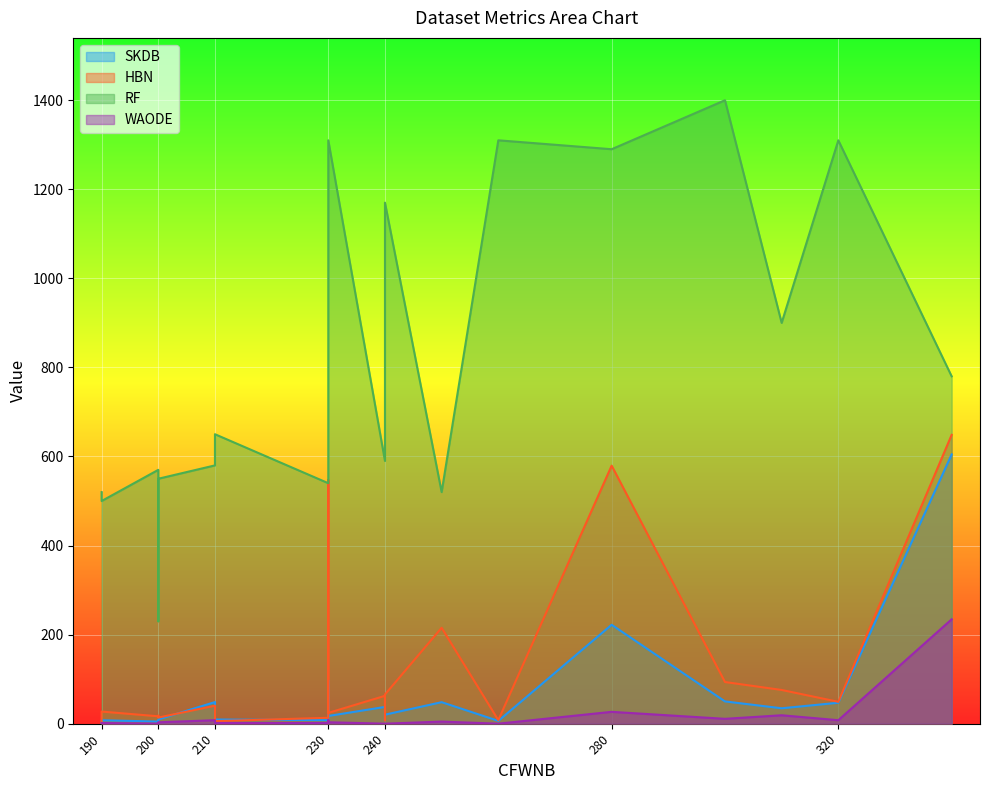

True or false: RF has a value of 1145.9 at wine.

False